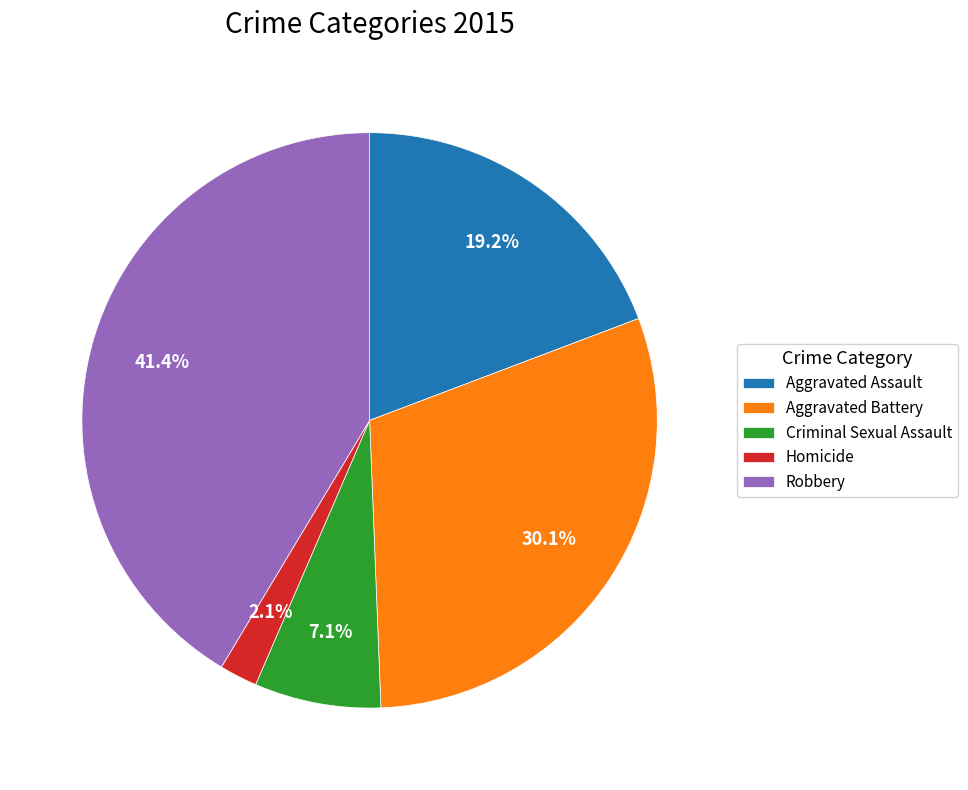

The Homicide slice represents 2% of the pie. True or false?

True